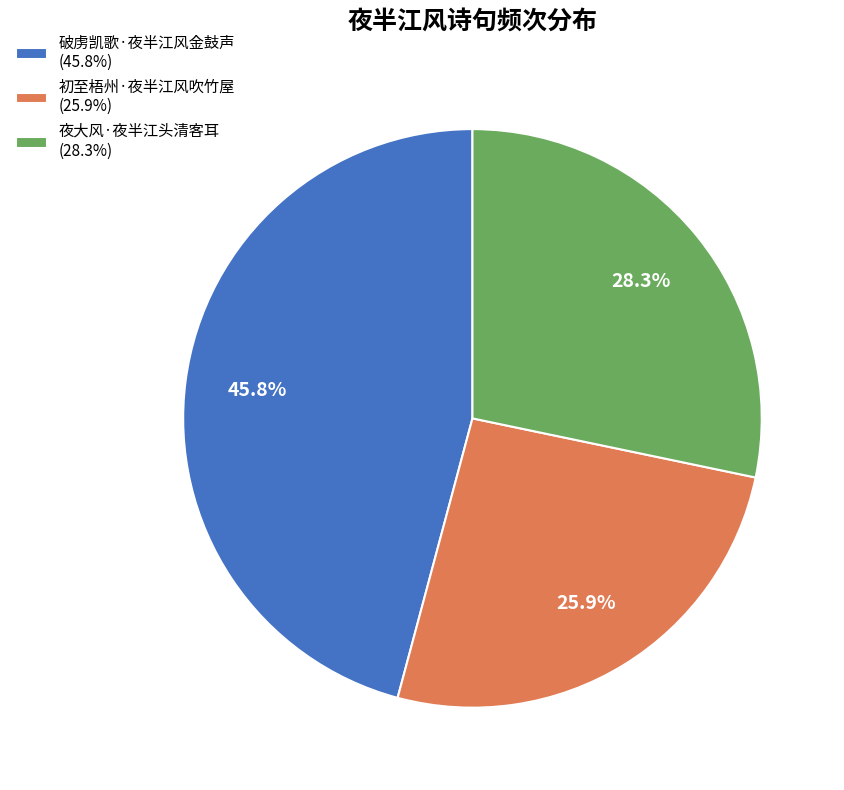

Which slice is the smallest?

初至梧州·夜半江风吹竹屋